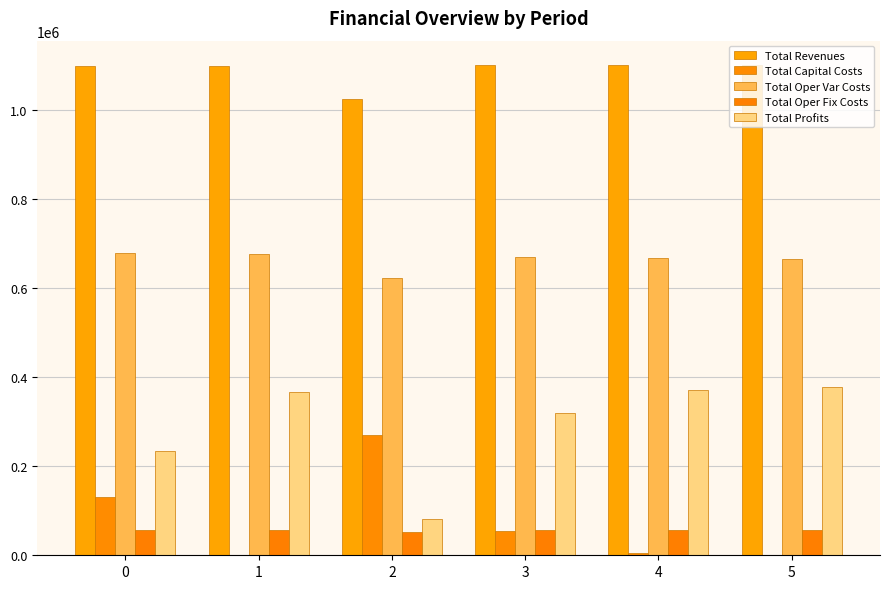

Rank the series at 3 from lowest to highest value.

Total Capital Costs, Total Oper Fix Costs, Total Profits, Total Oper Var Costs, Total Revenues